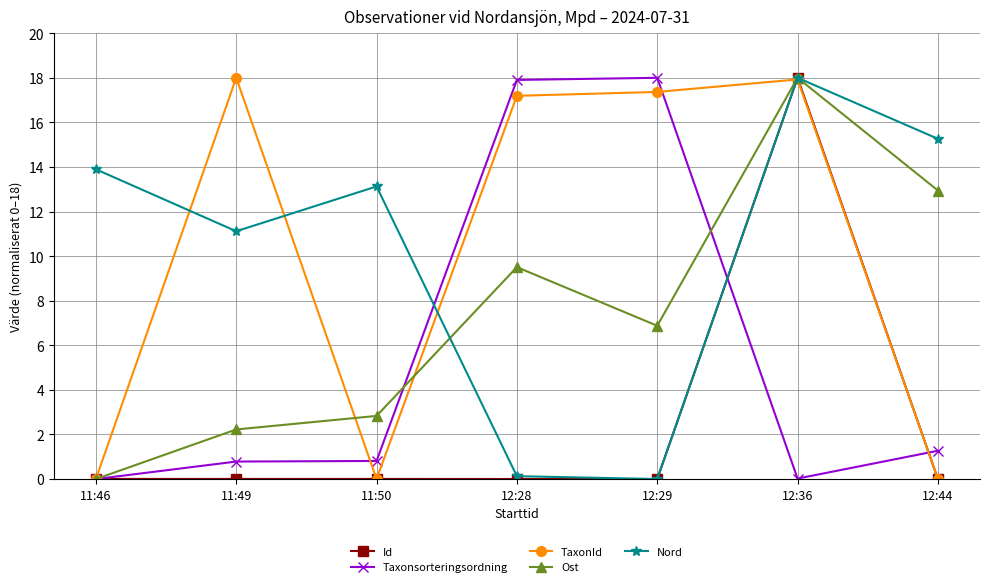

Between which two adjacent categories do Ost and Id first intersect?

11:46 and 11:49